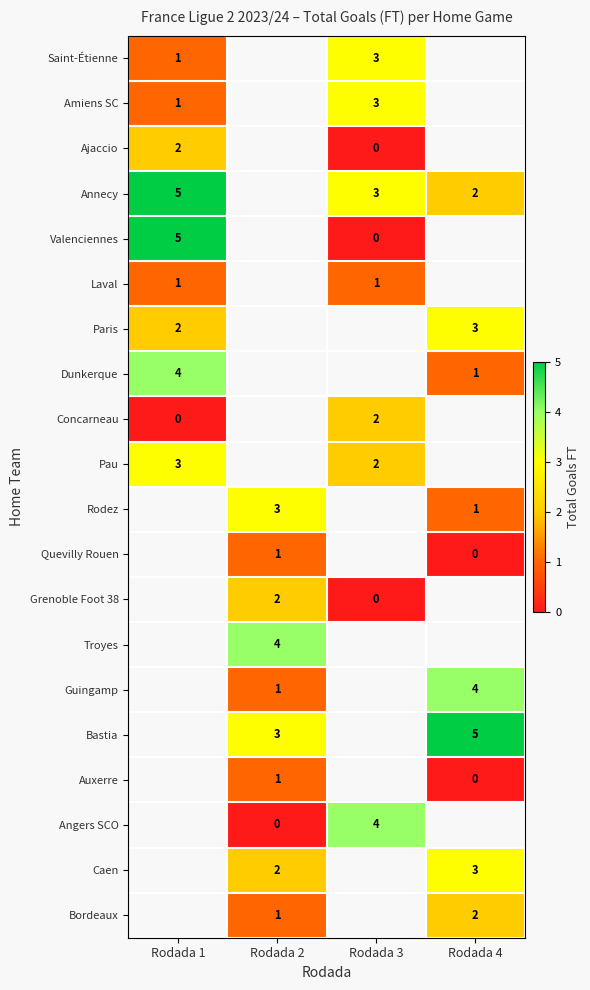

The value of Guingamp at Rodada 2 is 0. True or false?

False